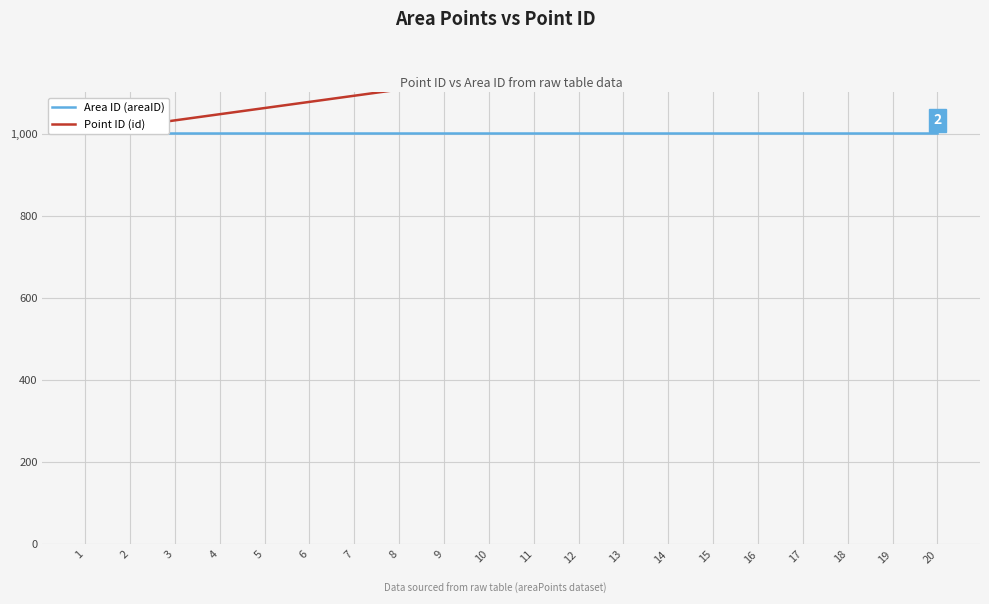

What is the value of the Point ID (id) point at the 12th from the left?

1167